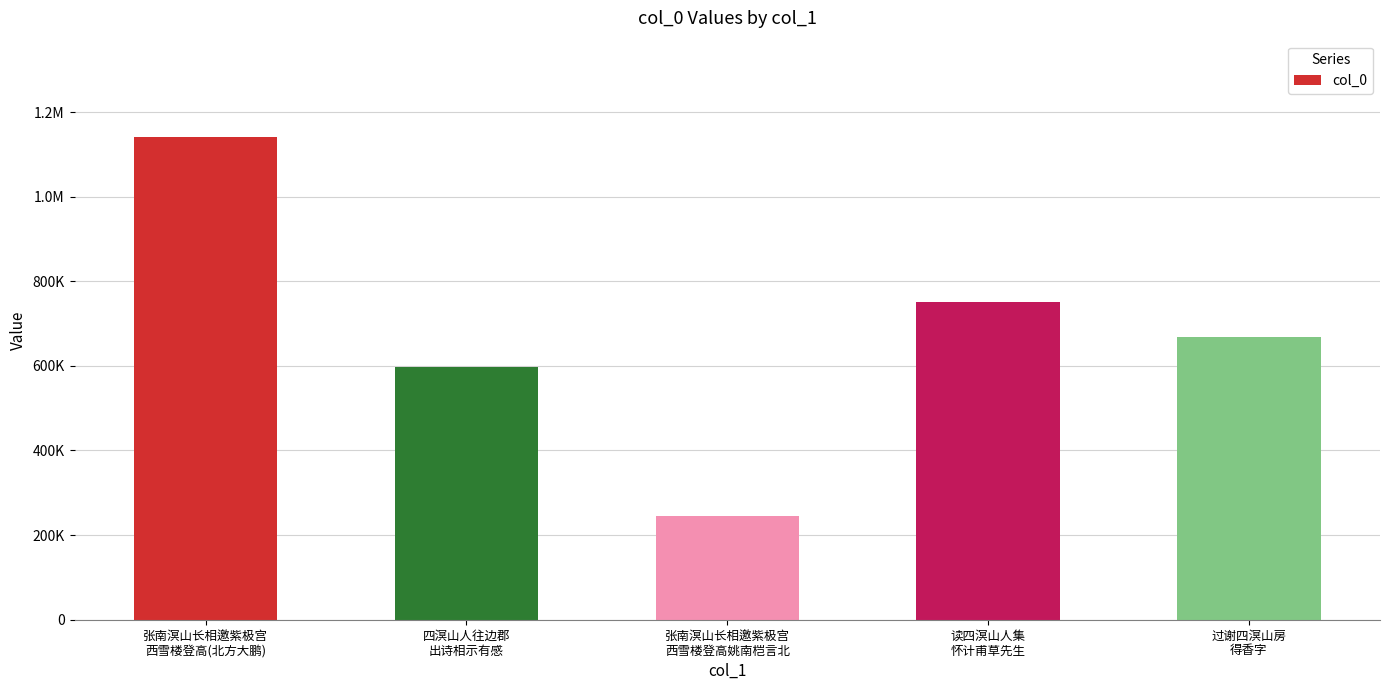

Reading left to right, list all the values displayed in this chart.

张南溟山长相邀紫极宫
西雪楼登高(北方大鹏)=1140511	四溟山人往边郡
出诗相示有感=597459	张南溟山长相邀紫极宫
西雪楼登高姚南桤言北=244821	读四溟山人集
怀计甫草先生=750607	过谢四溟山房
得香字=669088